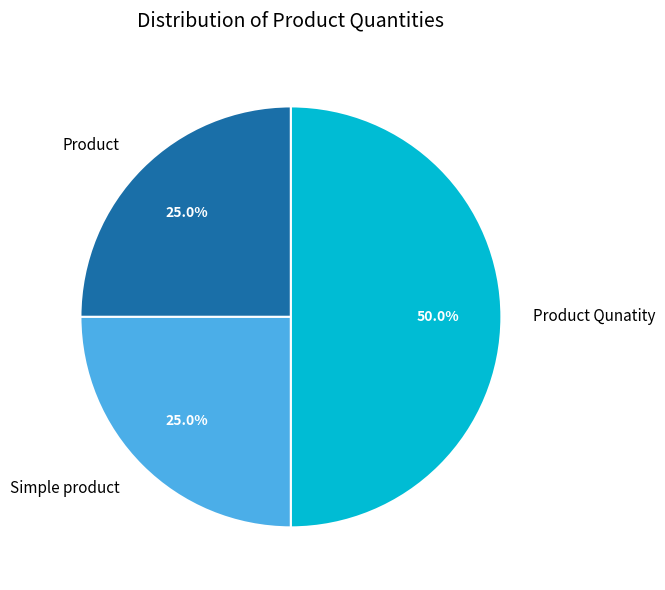

Between Product and Product Qunatity, which is larger?

Product Qunatity